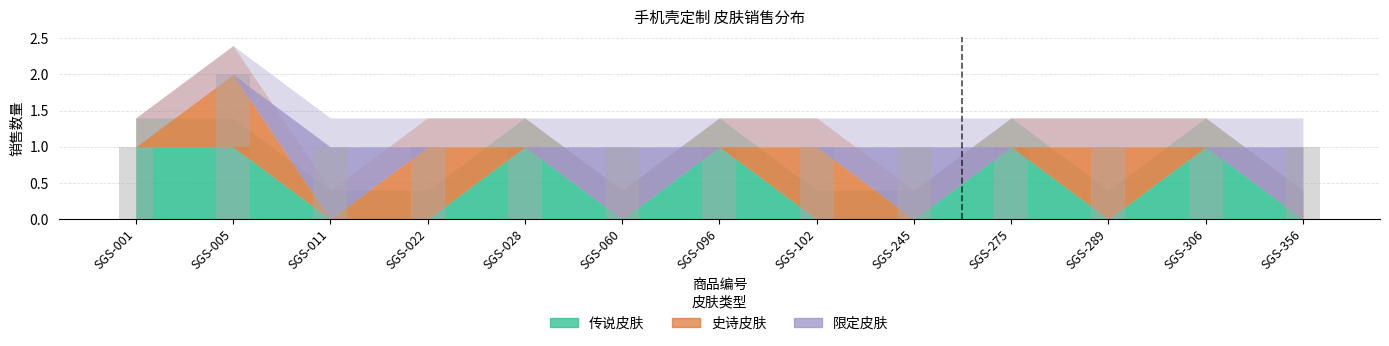

At SGS-028, list the series in order from largest to smallest.

传说皮肤, 史诗皮肤, 限定皮肤